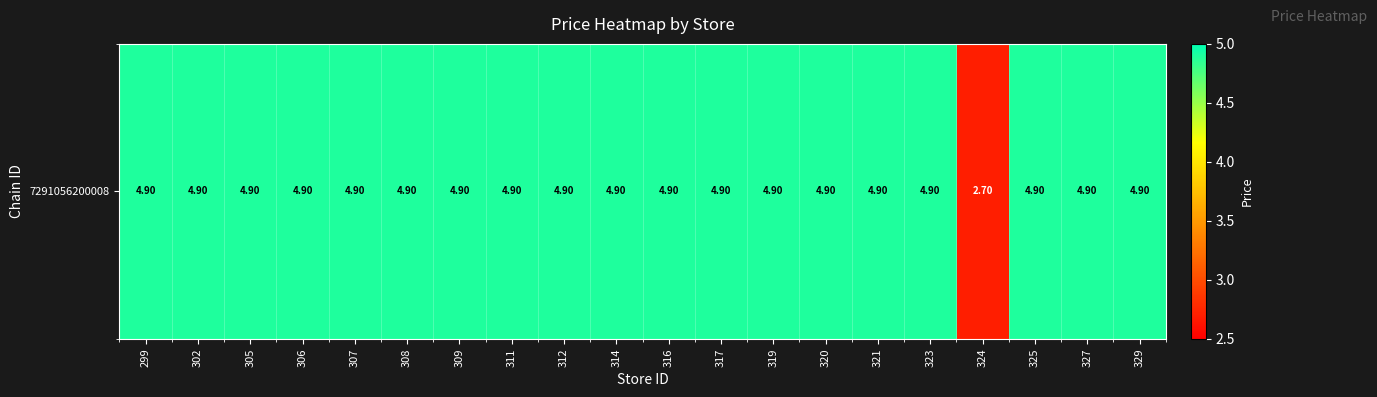

Is it true that the value at 316 is 1.7?

False